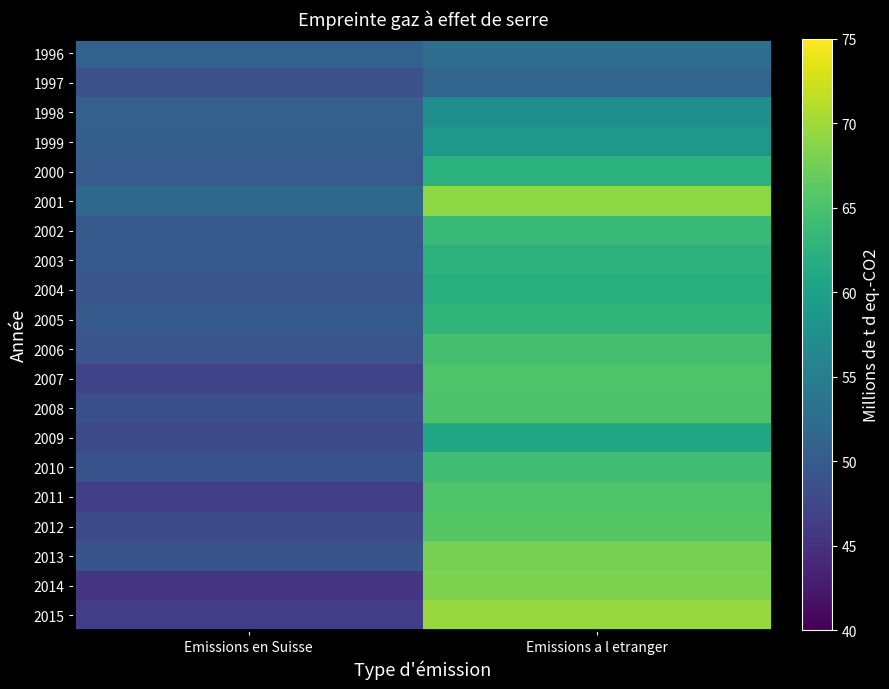

What is the difference between the highest and lowest values at Emissions a l etranger?

18.2